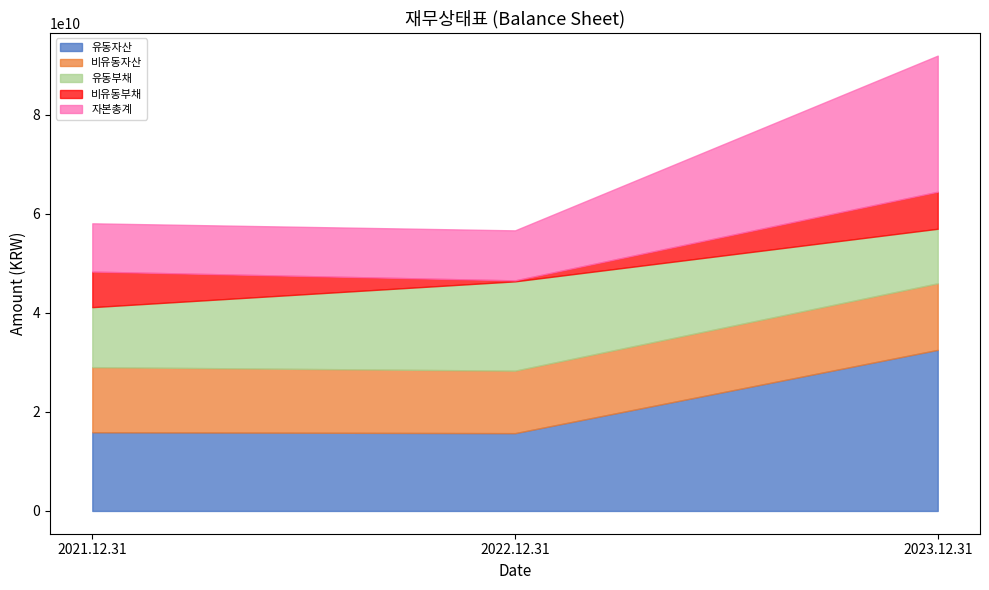

At 2021.12.31, list the series in order from largest to smallest.

유동자산, 비유동자산, 유동부채, 자본총계, 비유동부채